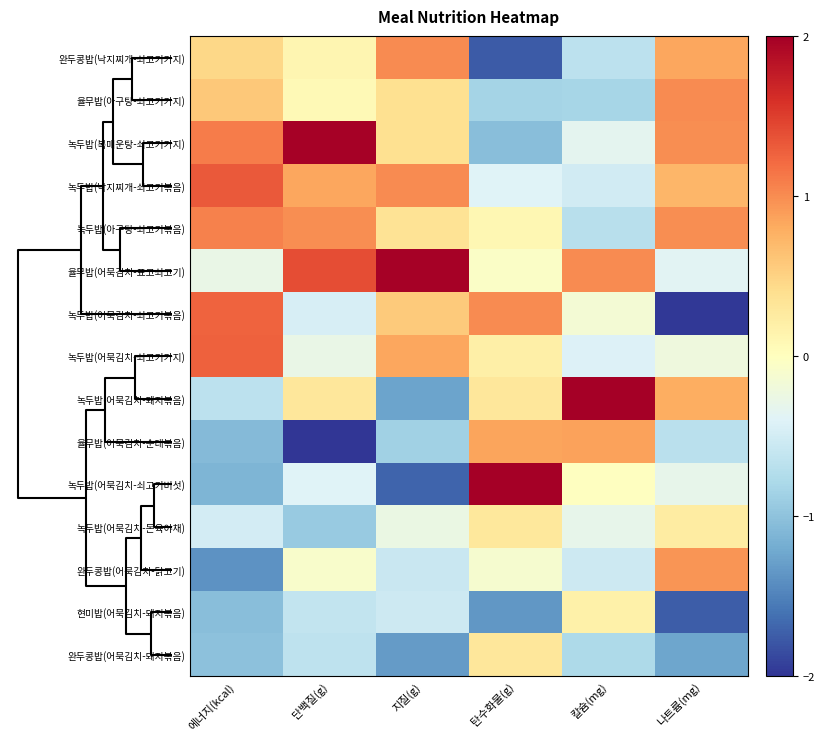

Which series has the largest total across all categories?

율무밥(어묵김치-표고쇠고기)